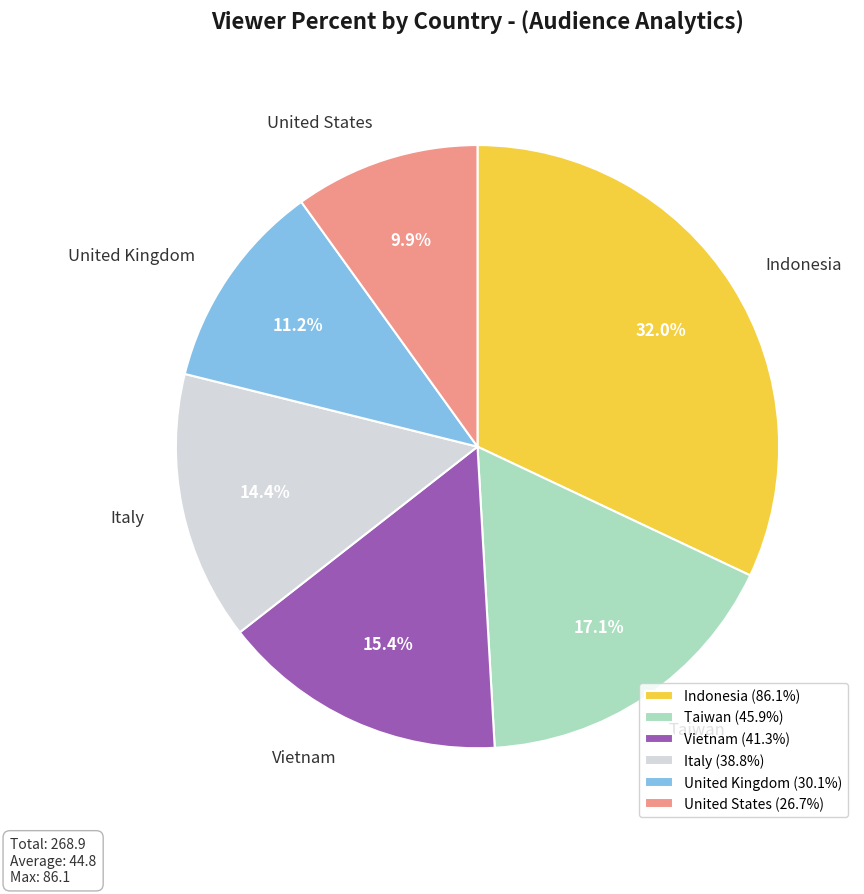

What is the ratio of the value at Indonesia to the value at Vietnam?

2.1